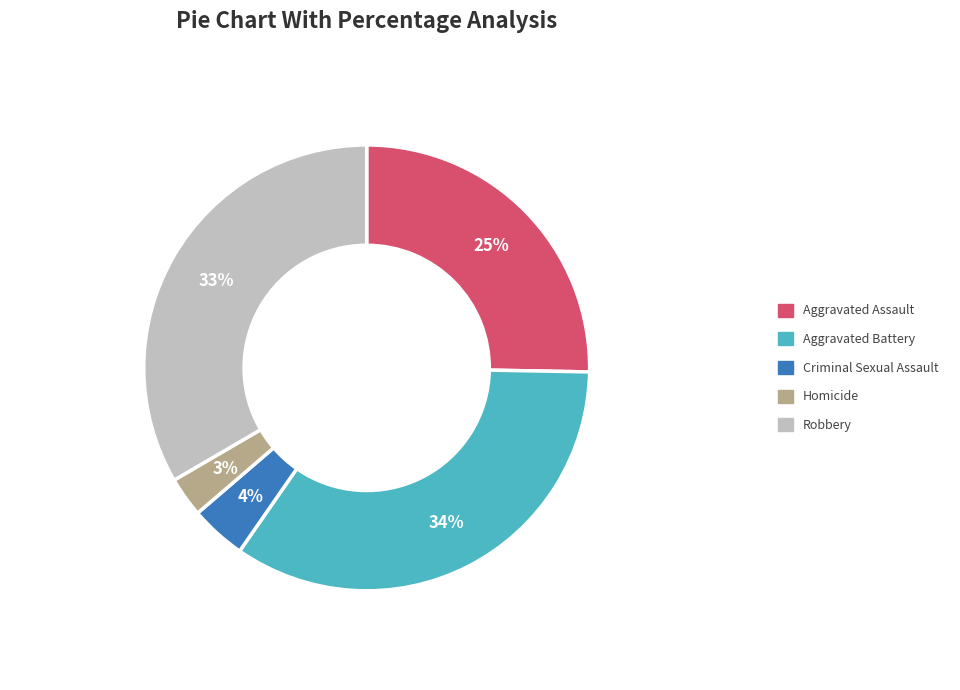

Count the number of slices in the pie.

5